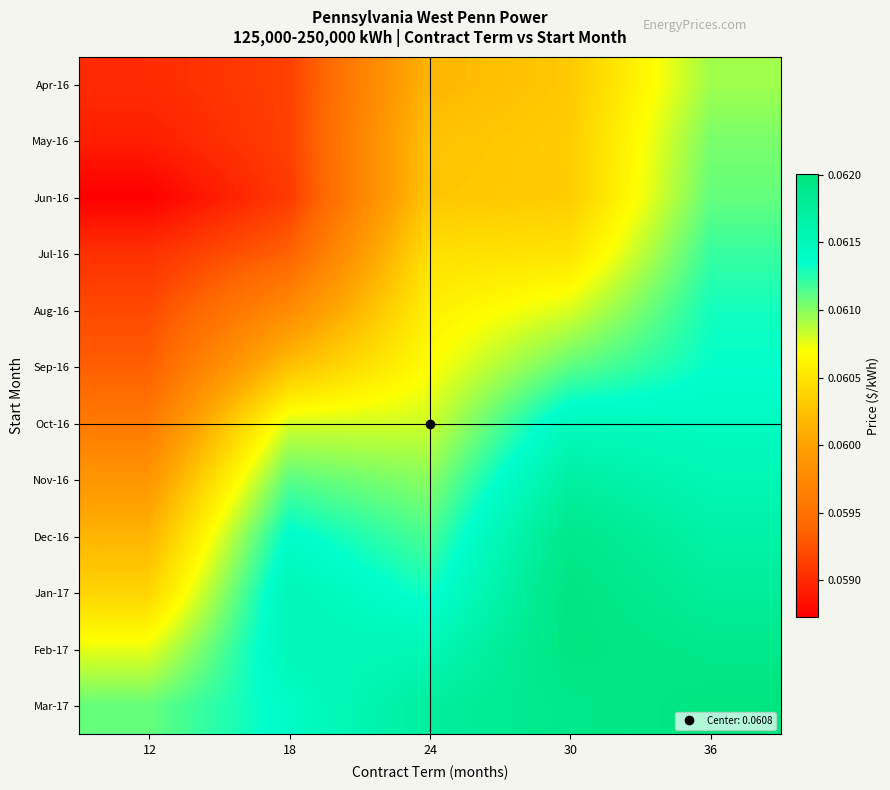

Reading left to right, transcribe all the data shown in this chart.

Apr-16: 12=0.1	18=0.1	24=0.1	30=0.1	36=0.1
May-16: 12=0.1	18=0.1	24=0.1	30=0.1	36=0.1
Jun-16: 12=0.1	18=0.1	24=0.1	30=0.1	36=0.1
Jul-16: 12=0.1	18=0.1	24=0.1	30=0.1	36=0.1
Aug-16: 12=0.1	18=0.1	24=0.1	30=0.1	36=0.1
Sep-16: 12=0.1	18=0.1	24=0.1	30=0.1	36=0.1
Oct-16: 12=0.1	18=0.1	24=0.1	30=0.1	36=0.1
Nov-16: 12=0.1	18=0.1	24=0.1	30=0.1	36=0.1
Dec-16: 12=0.1	18=0.1	24=0.1	30=0.1	36=0.1
Jan-17: 12=0.1	18=0.1	24=0.1	30=0.1	36=0.1
Feb-17: 12=0.1	18=0.1	24=0.1	30=0.1	36=0.1
Mar-17: 12=0.1	18=0.1	24=0.1	30=0.1	36=0.1